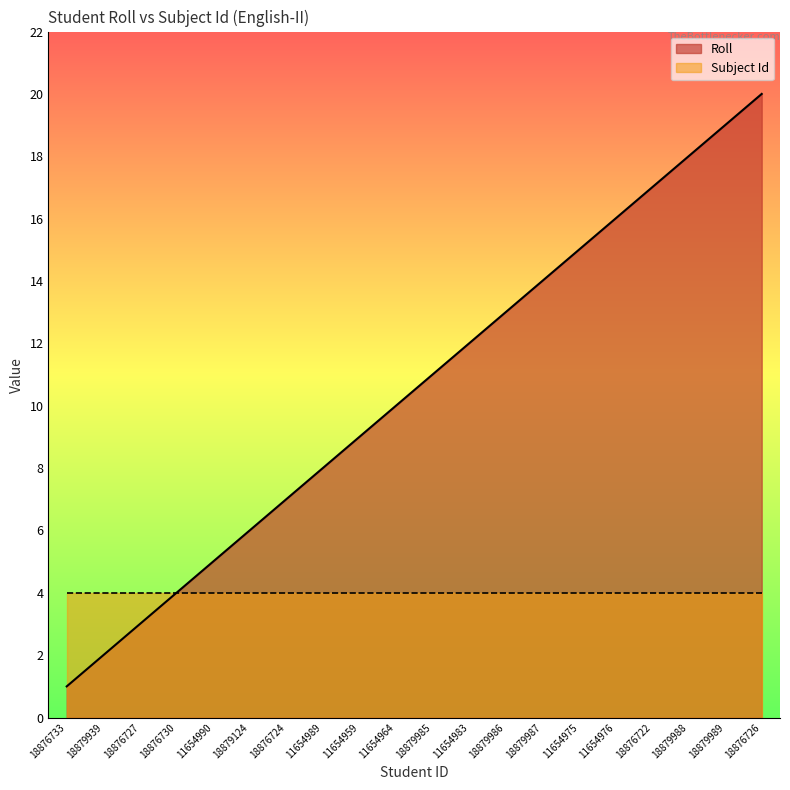

What is the approximate value at 18876733?

1